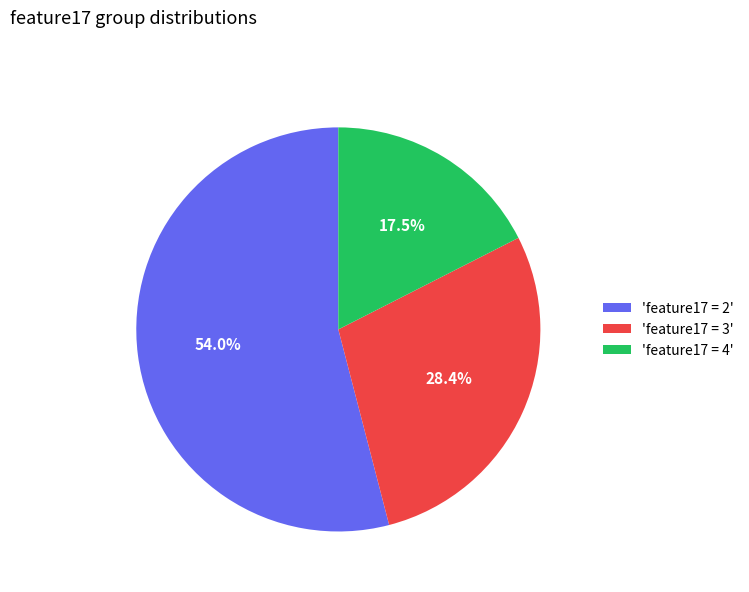

Which category has the smallest portion of the pie?

'feature17 = 4'